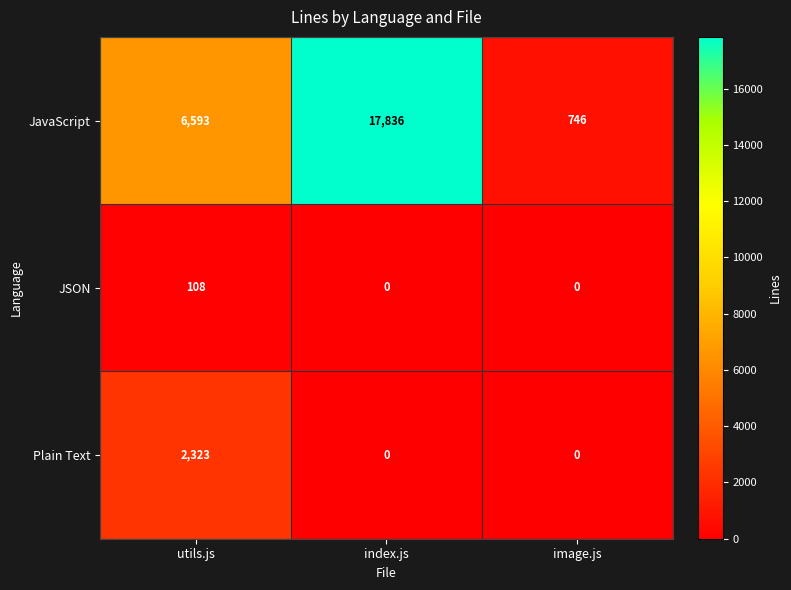

How many Plain Text values are between 0 and 2323?

3